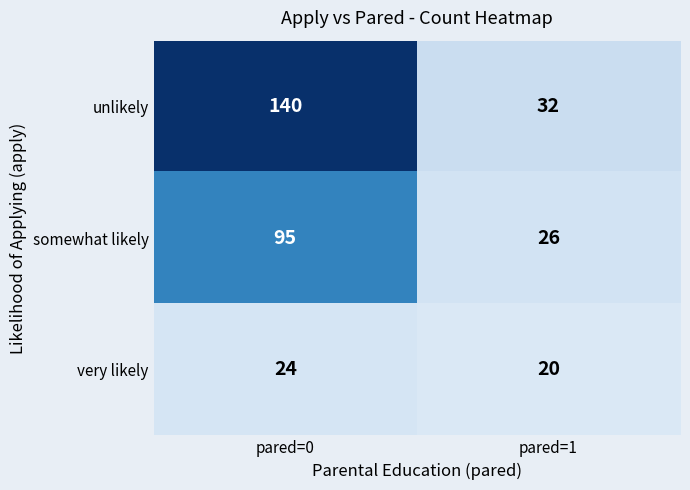

The very likely series shows 39 at pared=0. True or false?

False